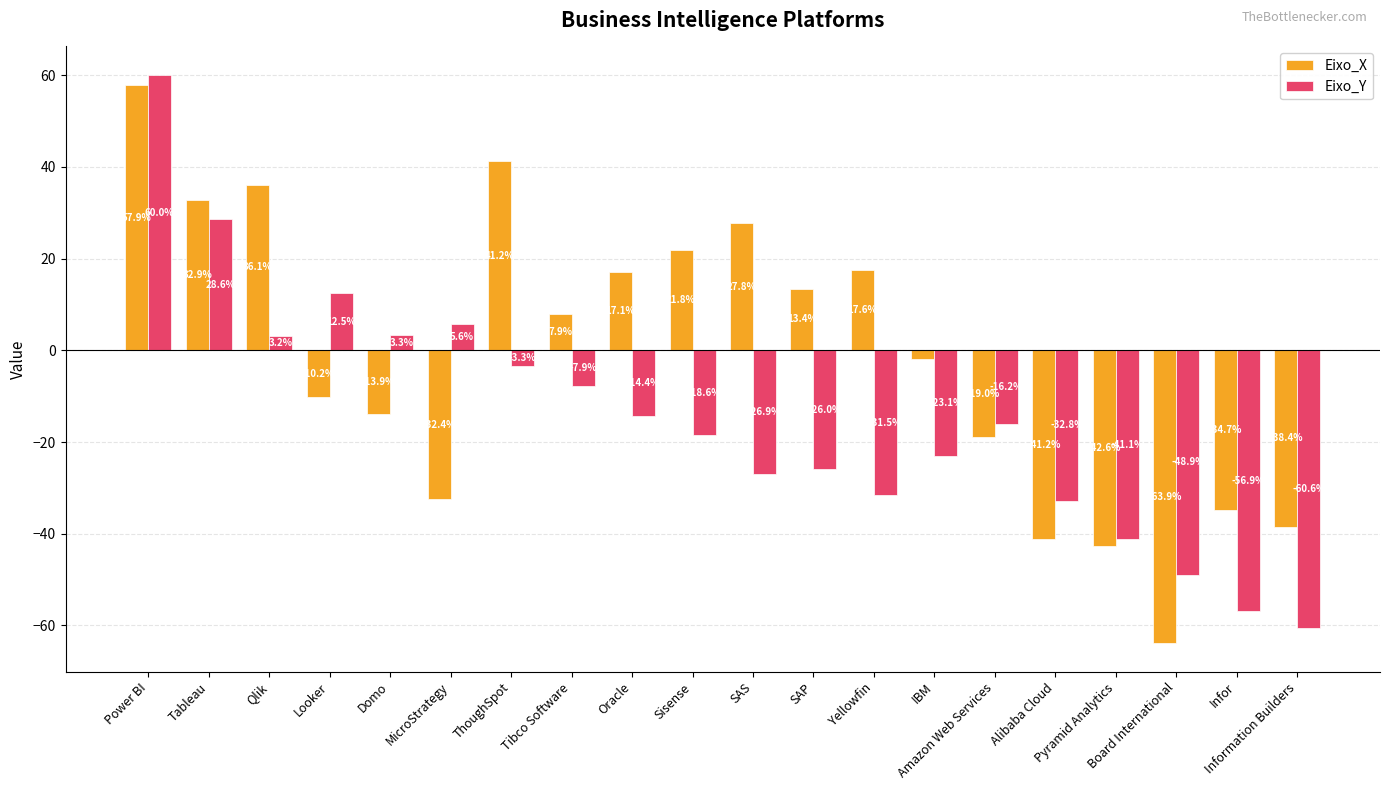

Is the value of Eixo_X at Qlik greater than the value of Eixo_Y at Board International?

Yes